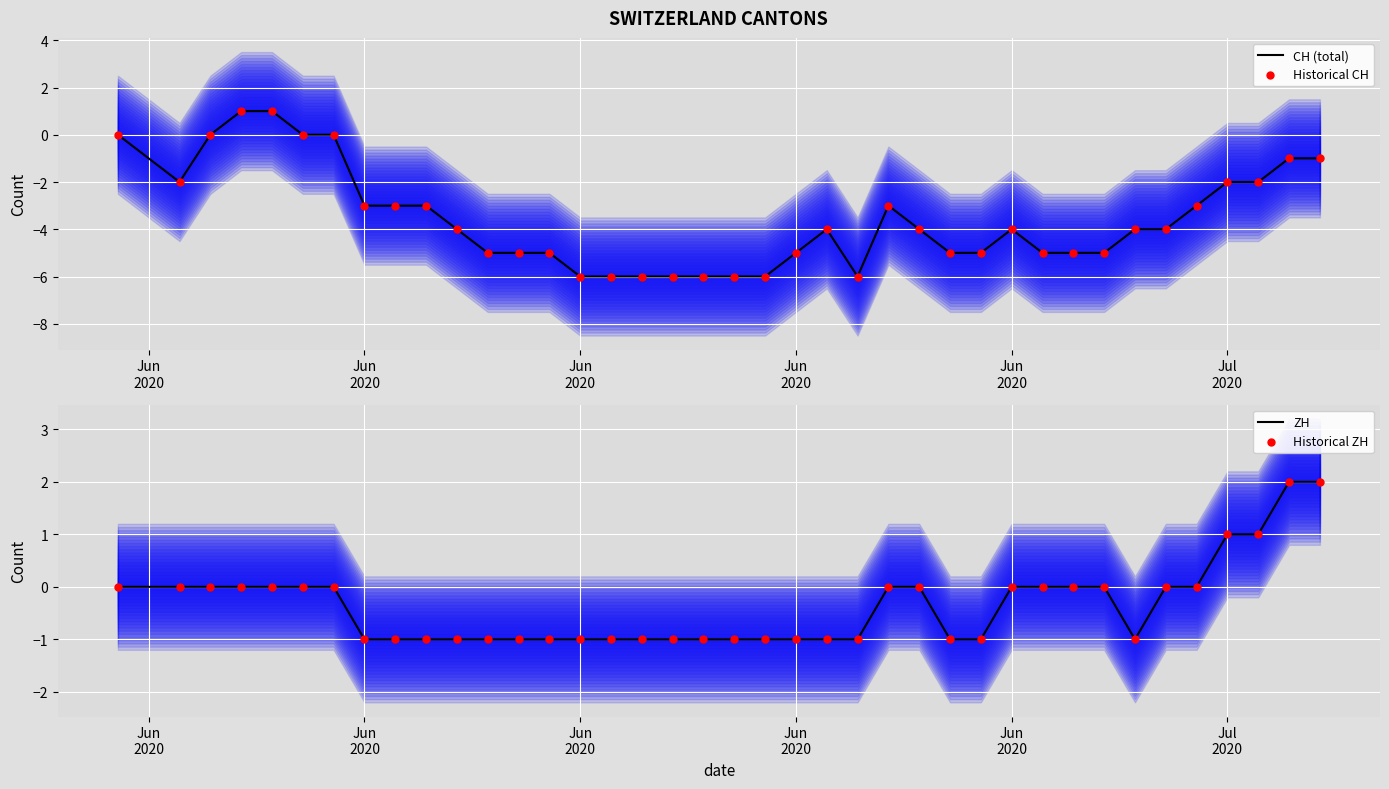

At how many categories does at least one series exceed -3?

39